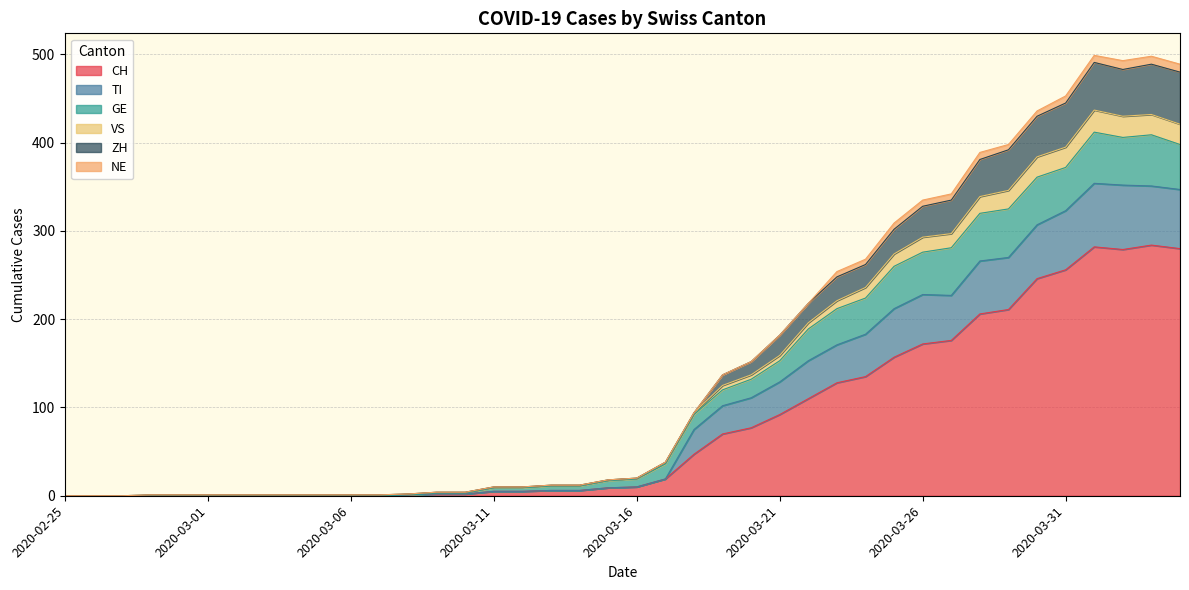

What is the highest value of the CH series?

284